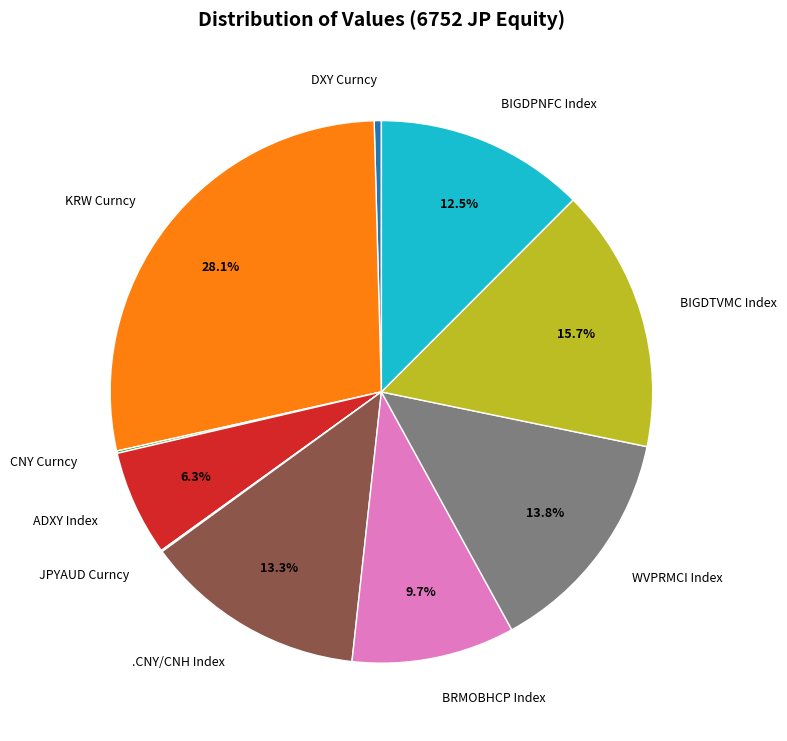

How much of the chart is everything except WVPRMCI Index?

86.2%